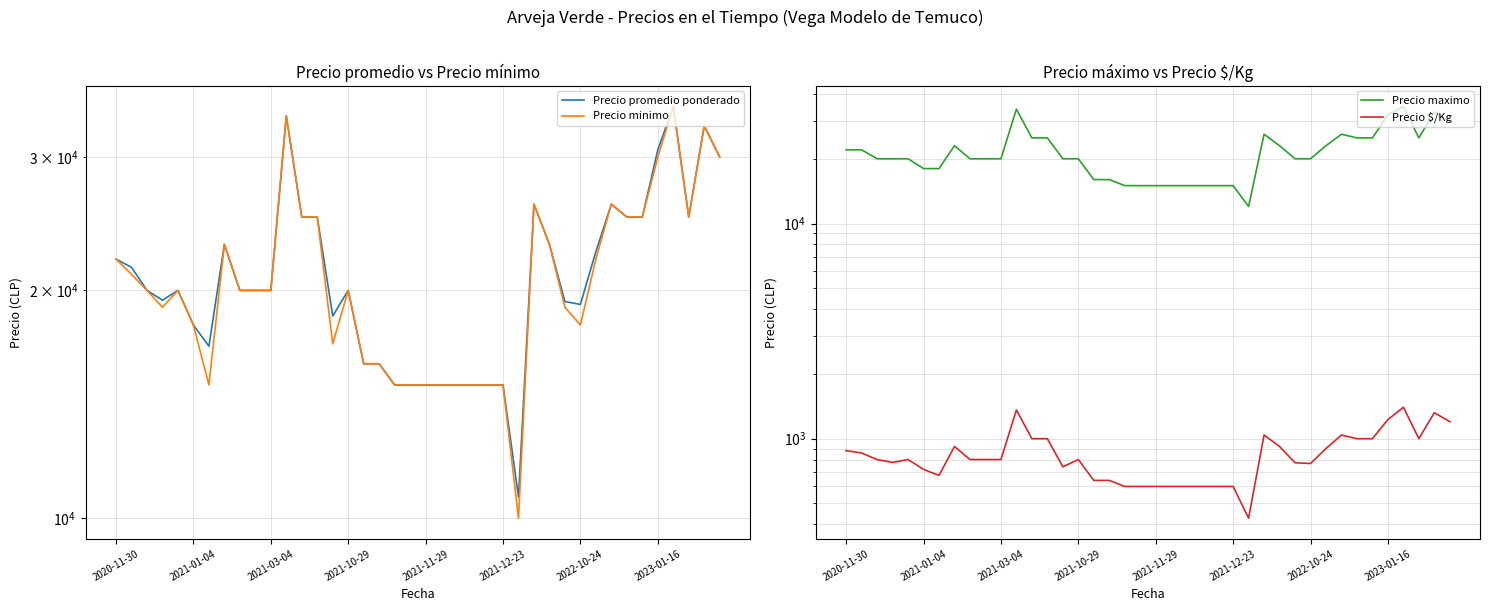

Which series has the largest range (max minus min)?

Precio minimo